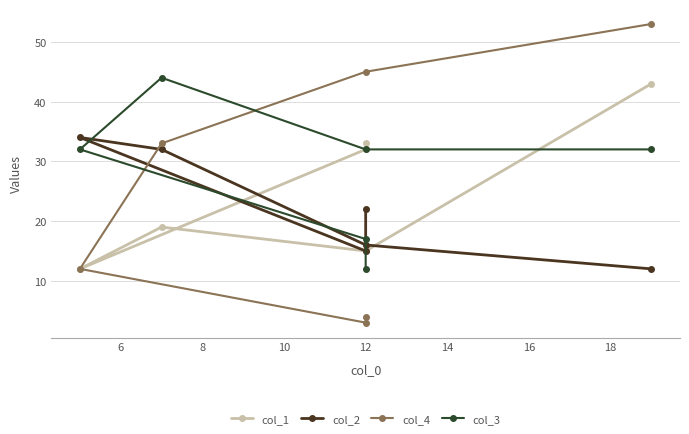

Does the chart have visible grid lines?

Yes